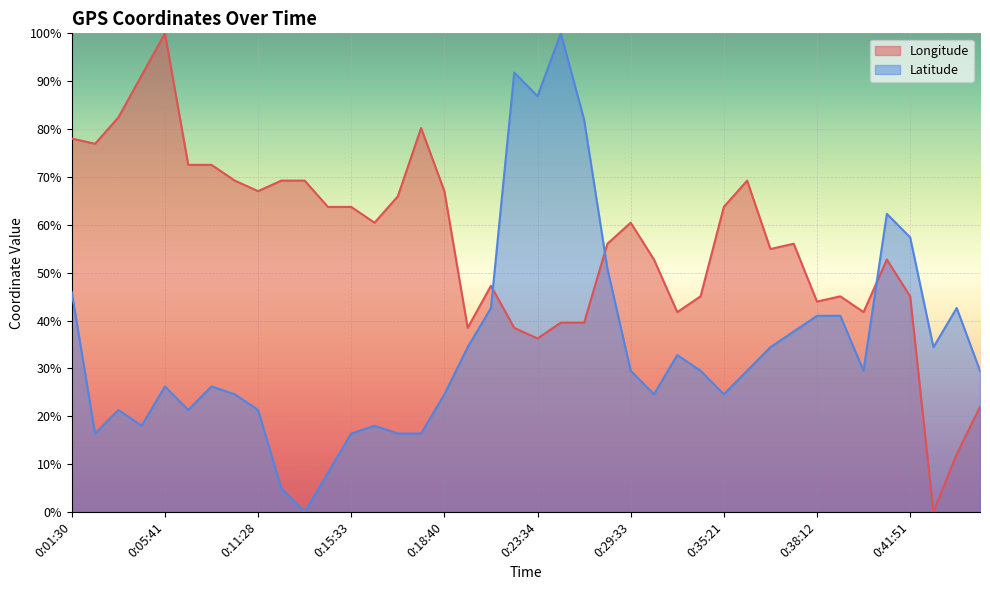

What is the label of the 31st point from the right?

0:13:52